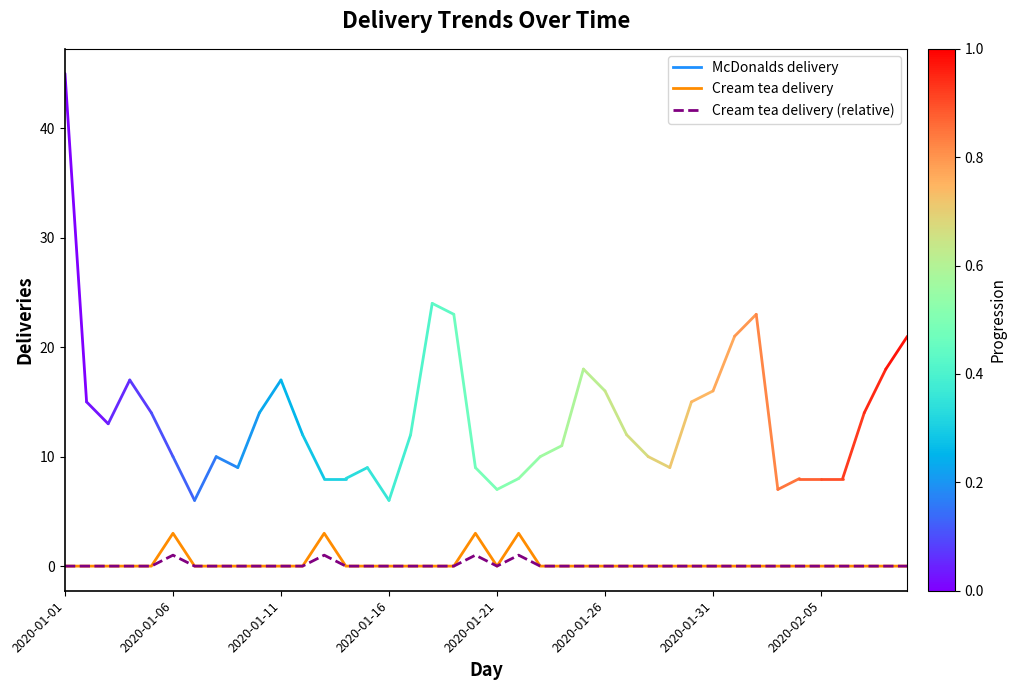

Which series has the widest spread of values?

Cream tea delivery